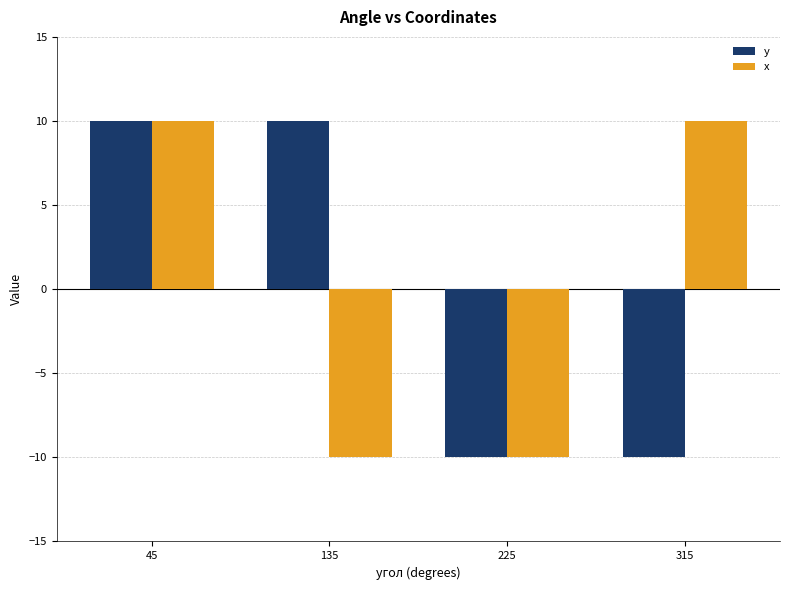

Are the bars grouped side by side (vs. stacked)?

Yes